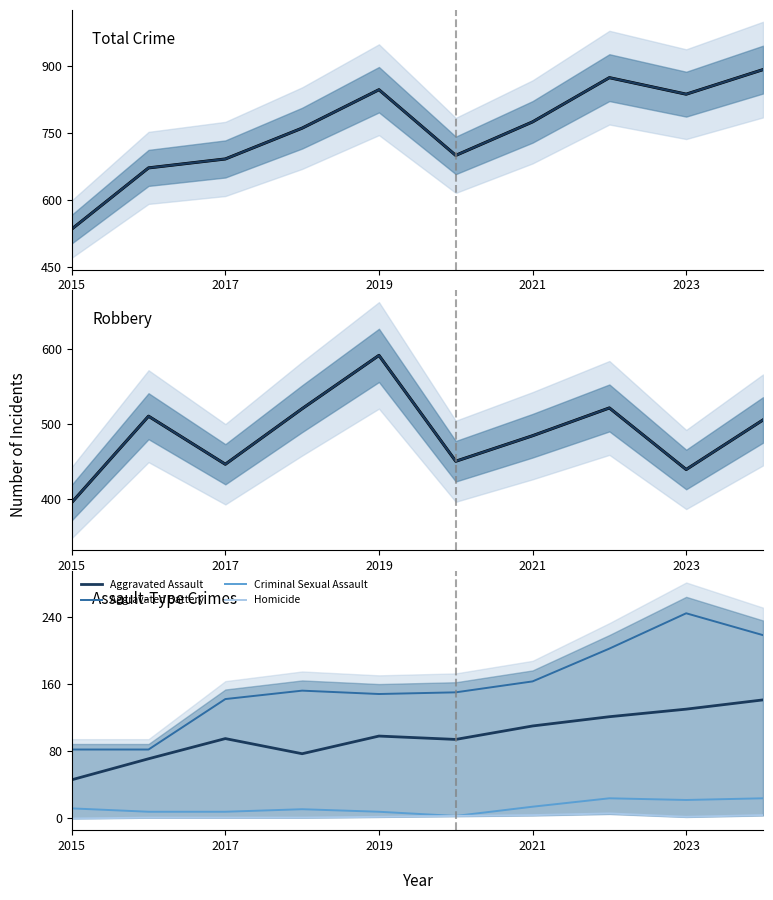

Reading left to right, extract all data points from this chart.

Aggravated Assault: 46	71	95	77	98	94	110	121	130	141
Aggravated Battery: 82	82	142	152	148	150	163	202	244	218
Criminal Sexual Assault: 12	8	8	11	8	3	14	24	22	24
Homicide: 0	1	1	1	2	3	4	6	2	4
Robbery: 395	510	446	520	591	450	484	521	439	505
Total: 535	672	692	761	847	700	775	874	837	892